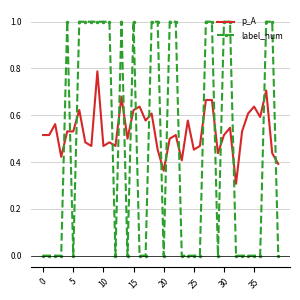

Rank the series by their maximum value, from highest to lowest.

label_num, p_A